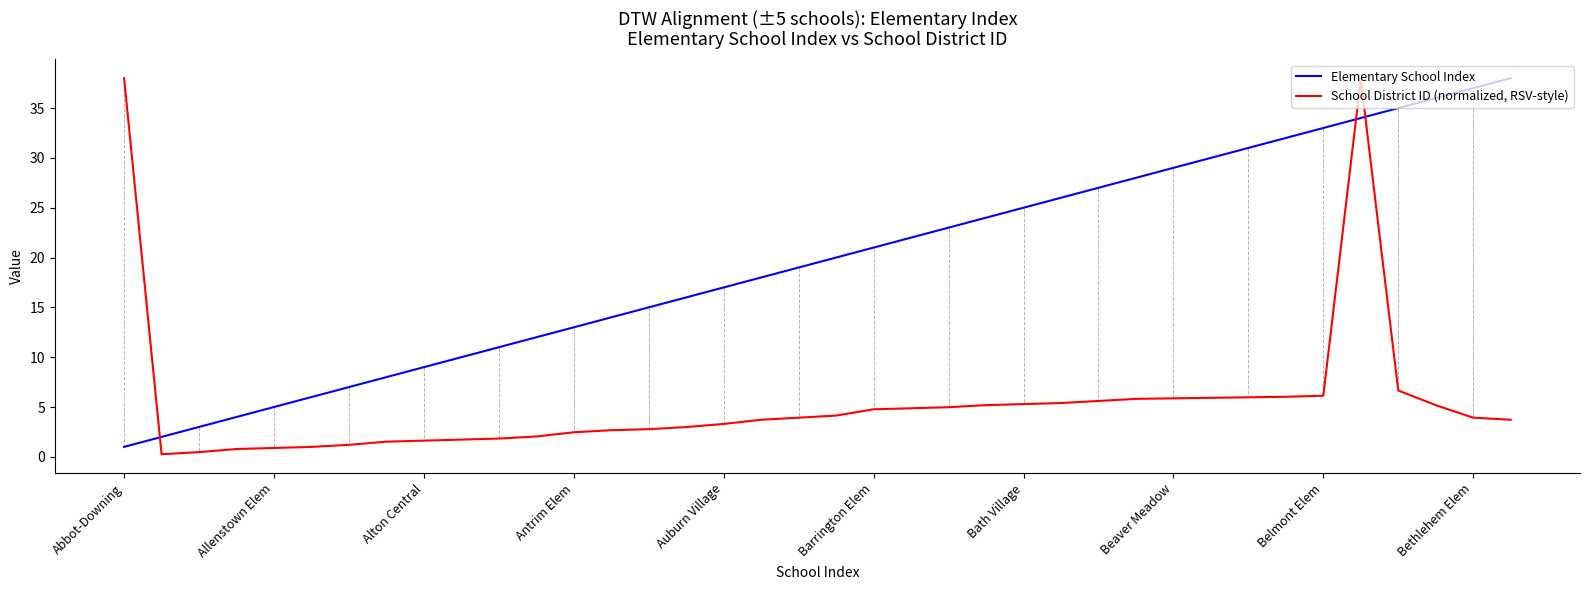

How many lines are shown in the chart?

2